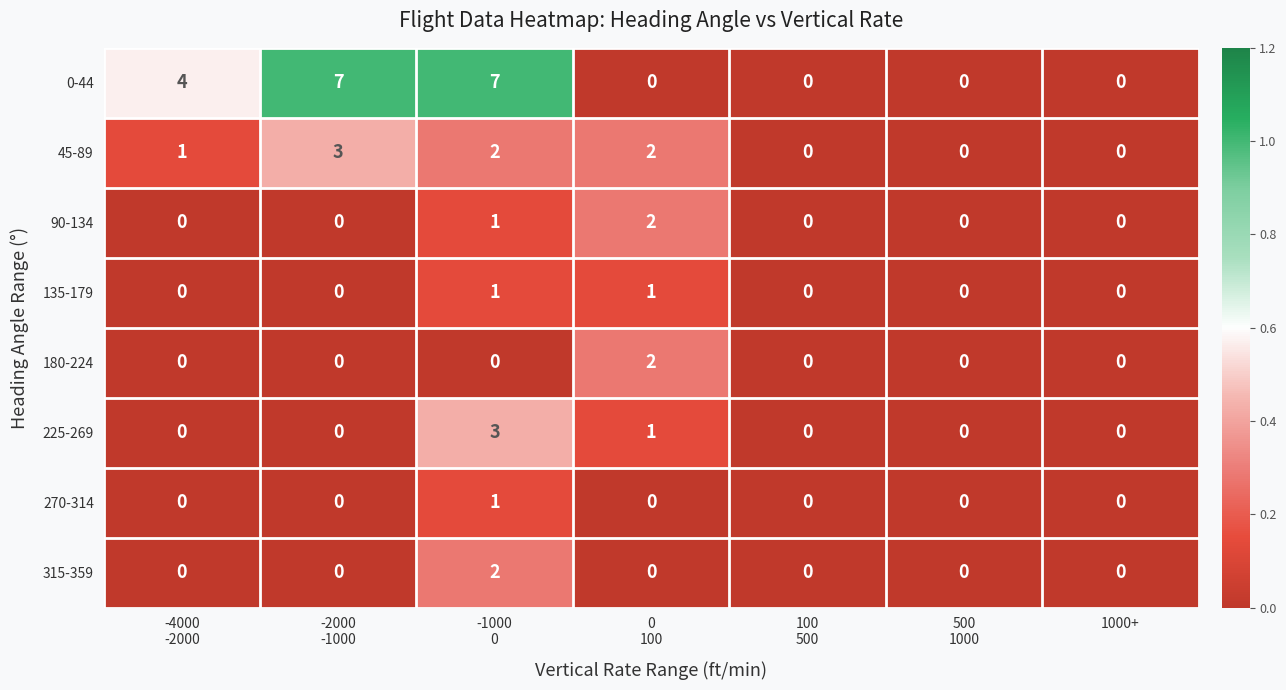

Which series has the largest total across all categories?

0-44